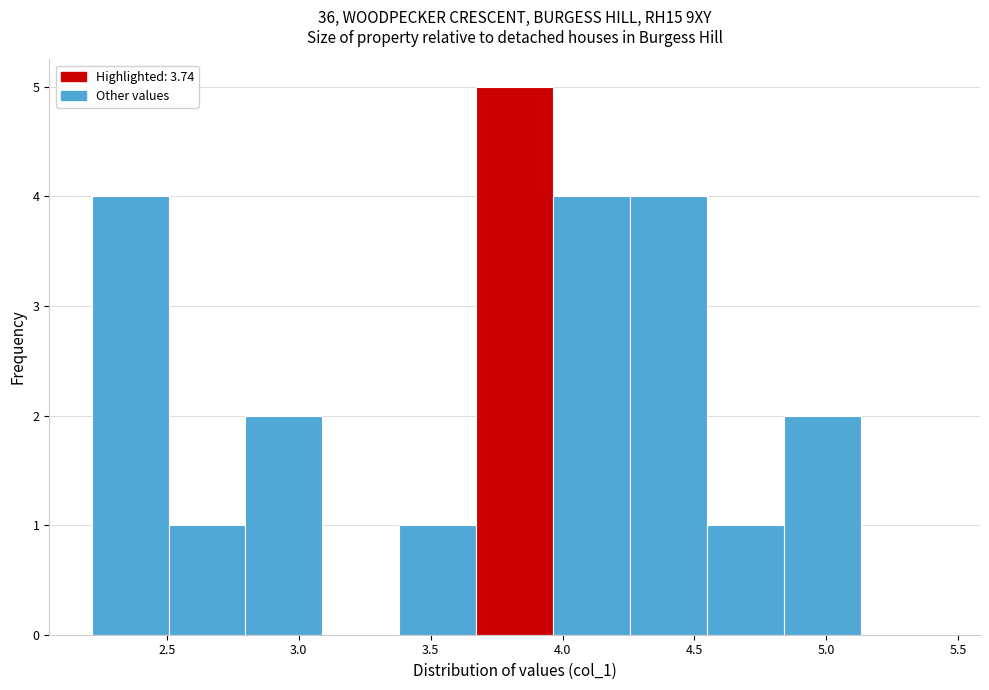

Reading left to right, list every bar in this chart as the range it spans on the x-axis followed by its height. Neither the bar edges nor the heights are printed on the chart, so give them approximately, as read against the axes.

2.20 to 2.50: 4
2.50 to 2.80: 1
2.80 to 3.10: 2
3.10 to 3.40: 0
3.40 to 3.65: 1
3.65 to 3.95: 5
3.95 to 4.25: 4
4.25 to 4.55: 4
4.55 to 4.85: 1
4.85 to 5.15: 2
5.15 to 5.40: 0